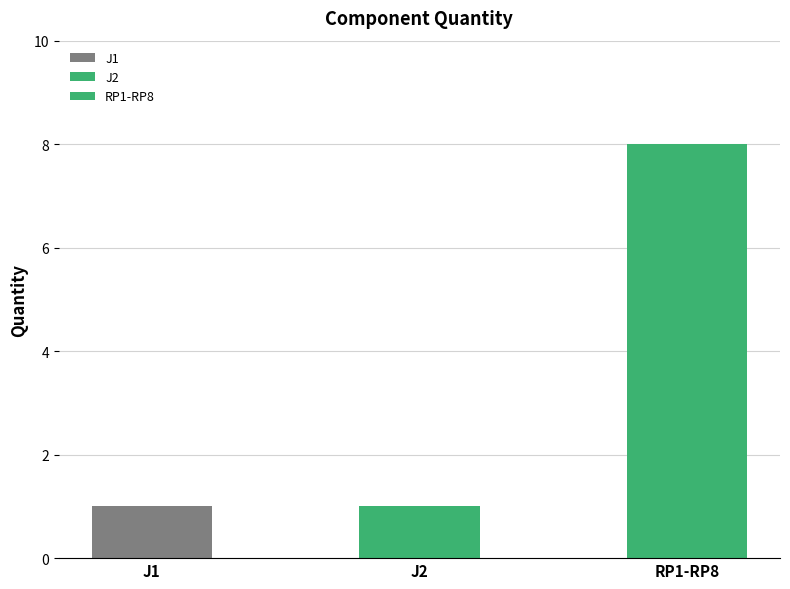

At which category does the chart reach its minimum across all series?

J1